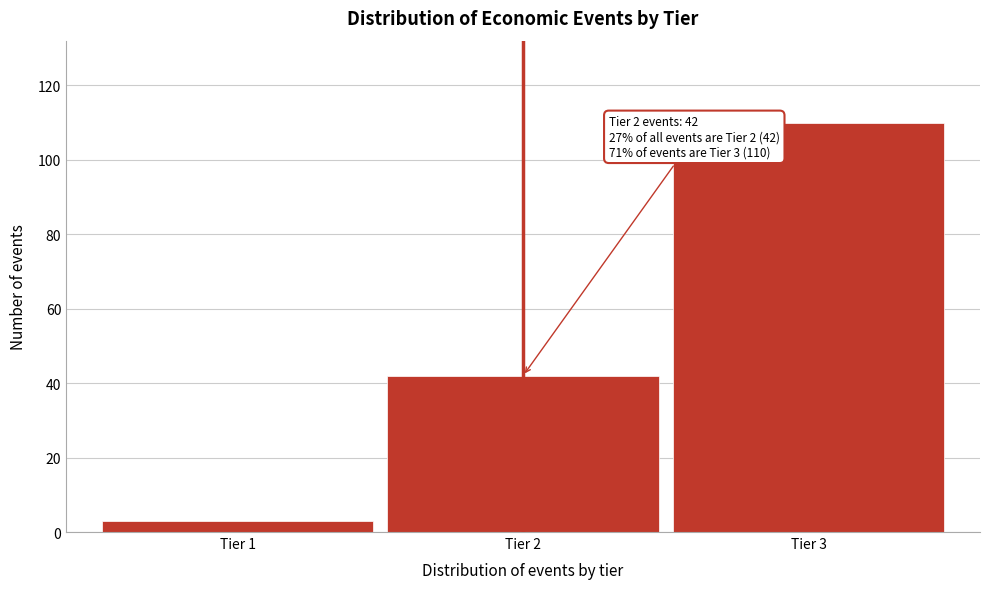

Reading right to left, what are all the values shown in this chart?

110	42	3